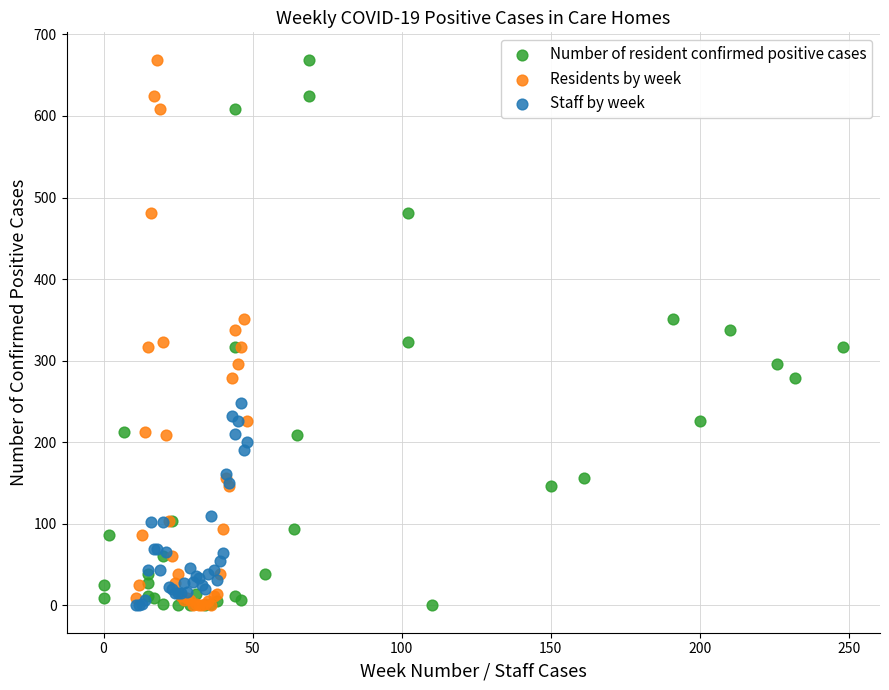

What are all the series names shown in the legend?

Number of resident confirmed positive cases, Residents by week, Staff by week